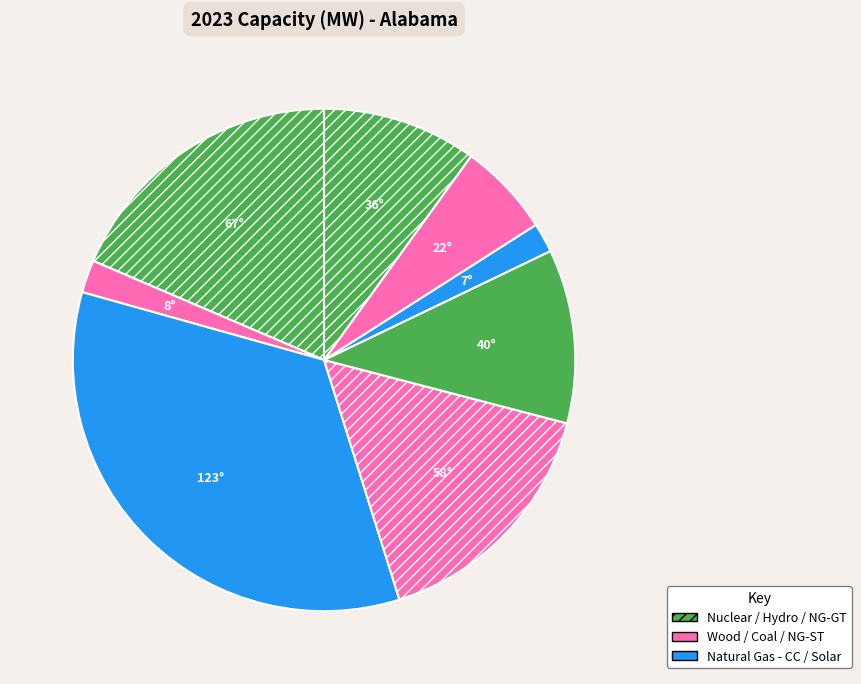

Is there any slice that represents more than half of the pie?

No